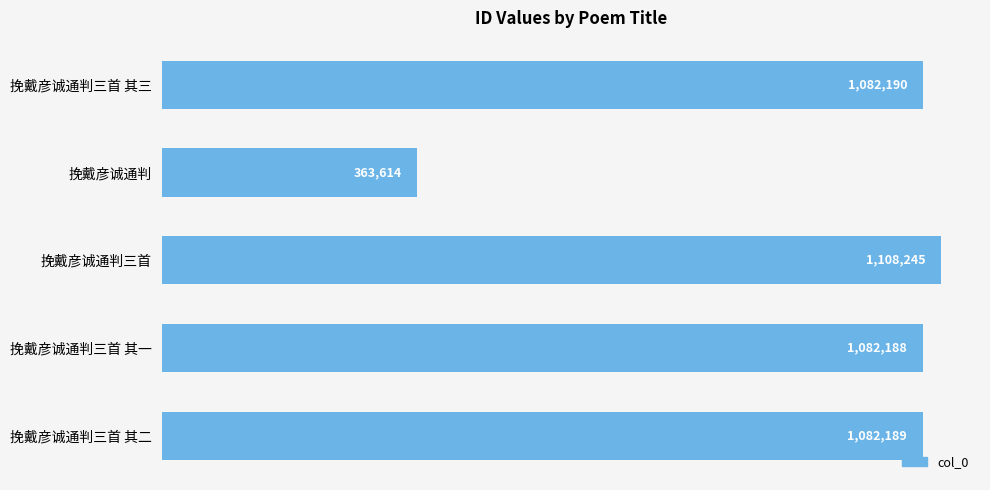

How many data points does each series have?

5